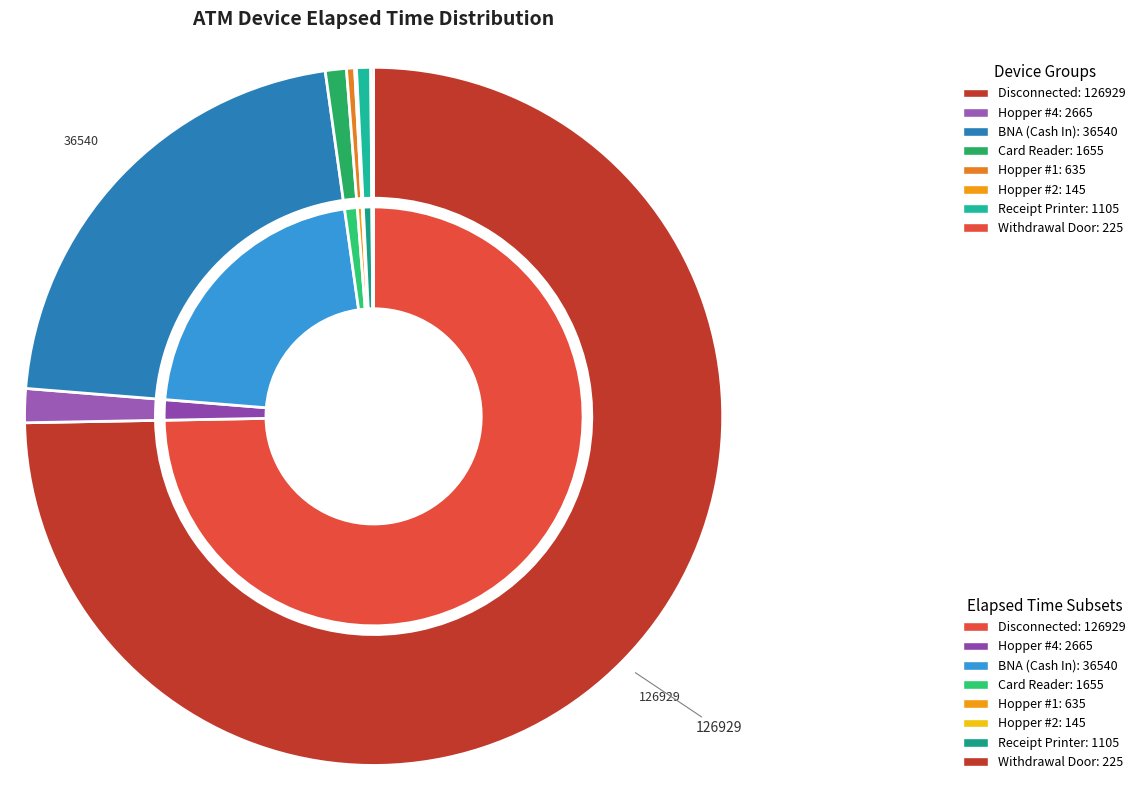

What percentage is NOT represented by BNA (Cash In)?

78.5%